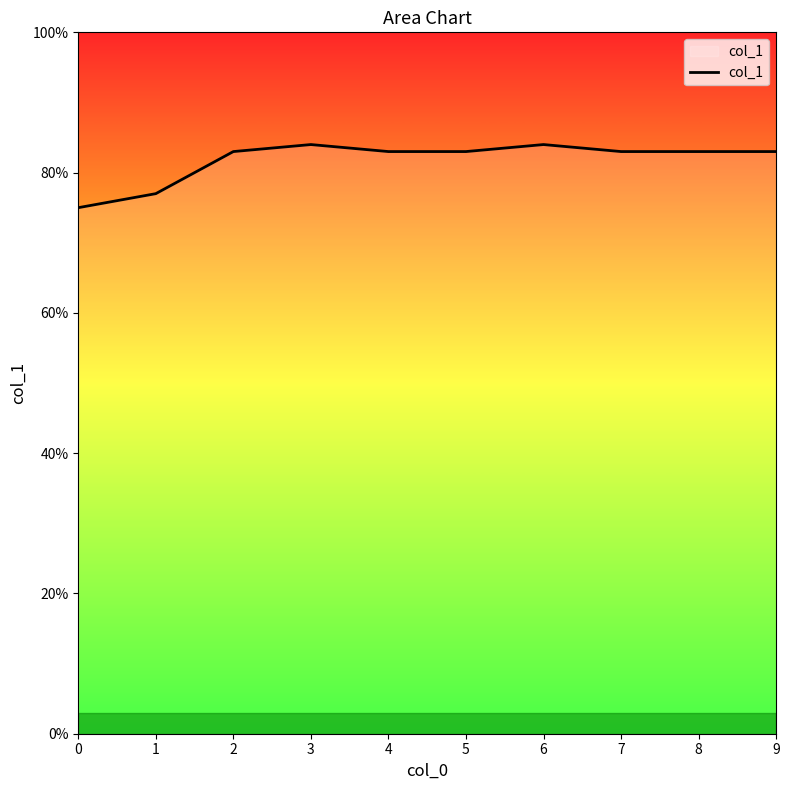

Is it true that the value at 4 is 1.4?

False